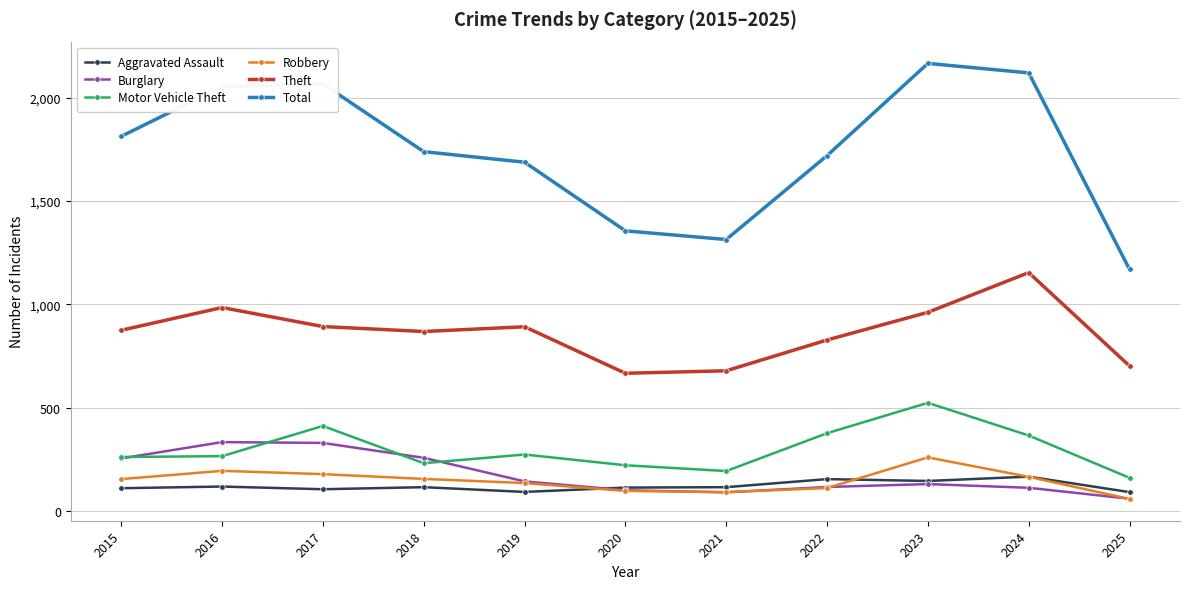

Between 2015 and 2017, which series saw the biggest shift?

Total